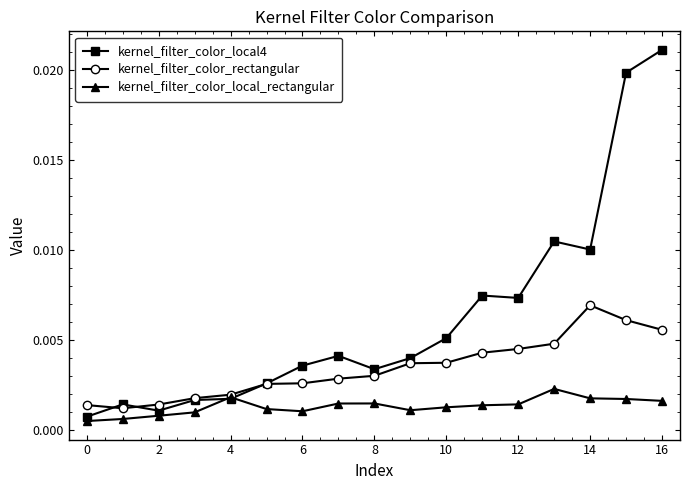

How many series are shown in this chart?

3